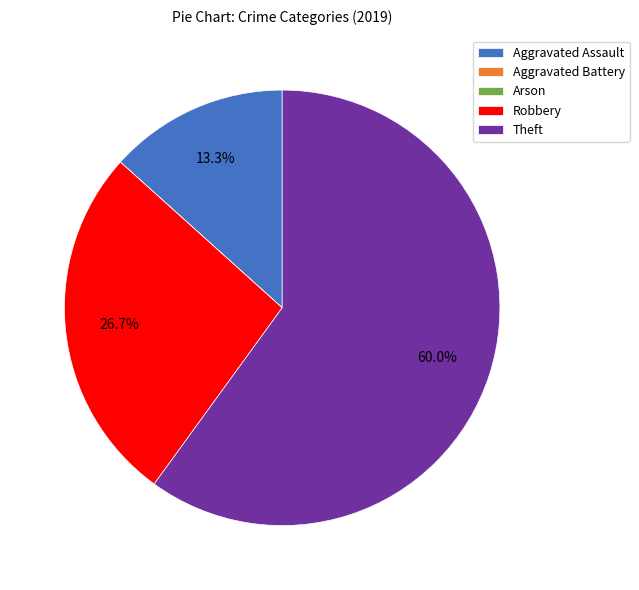

Which has a higher value, Theft or Robbery?

Theft